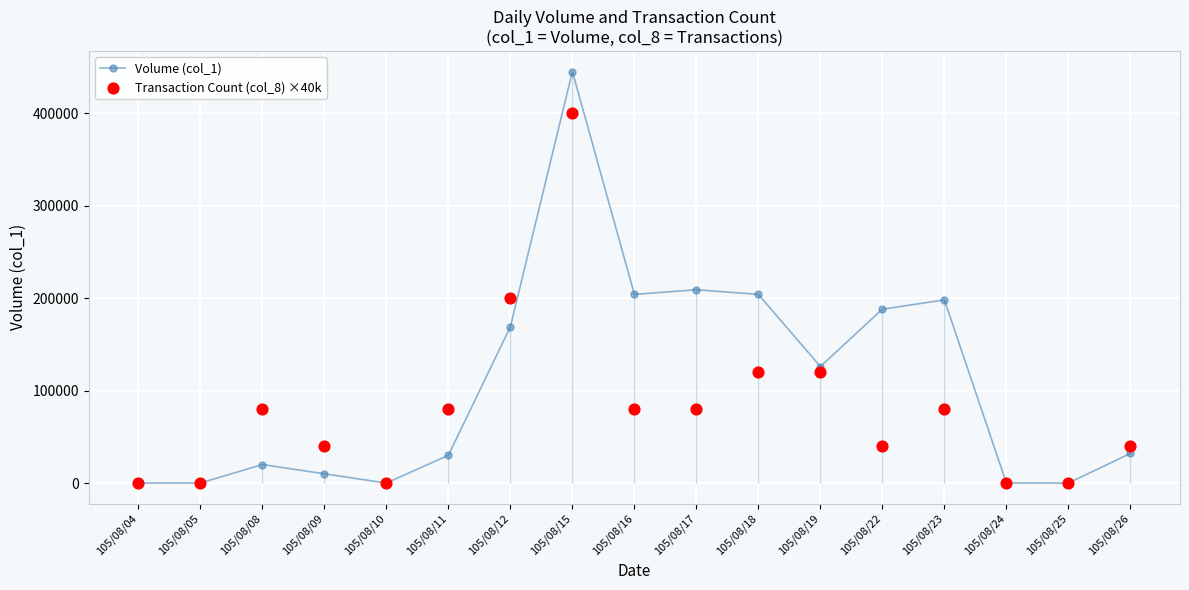

What are all the series names shown in the legend?

Volume (col_1), Transaction Count (col_8) ×40k